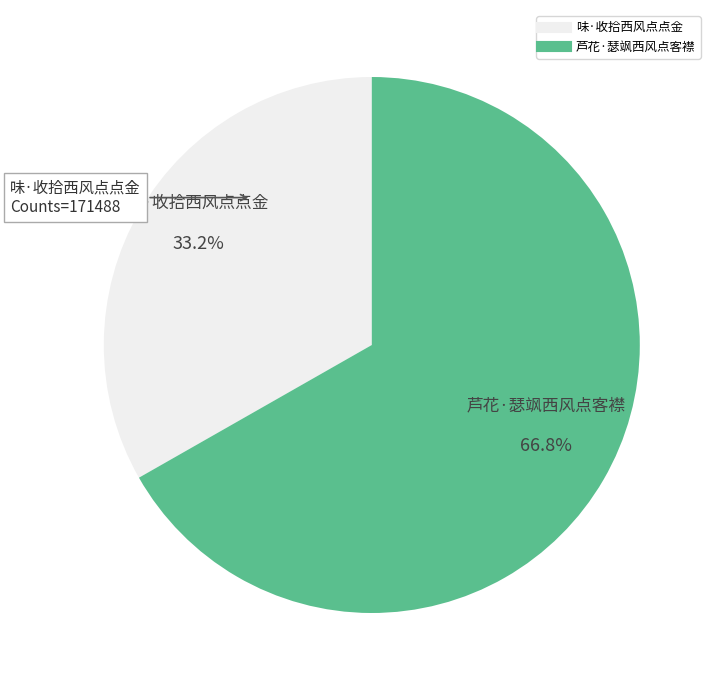

What is the total percentage of 芦花·瑟飒西风点客襟 and 味·收拾西风点点金?

100.0%